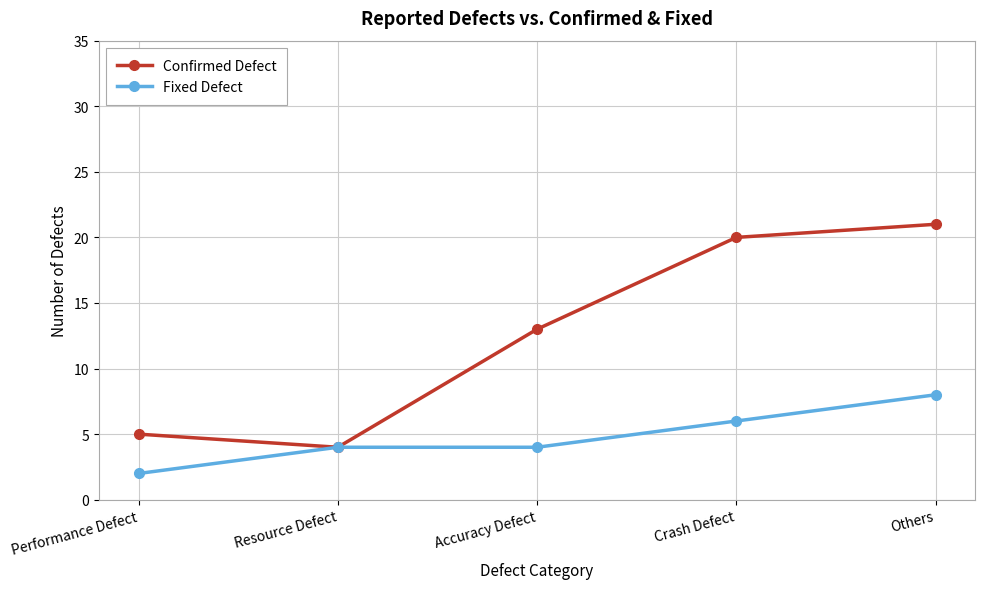

What is the maximum value for Confirmed Defect?

21